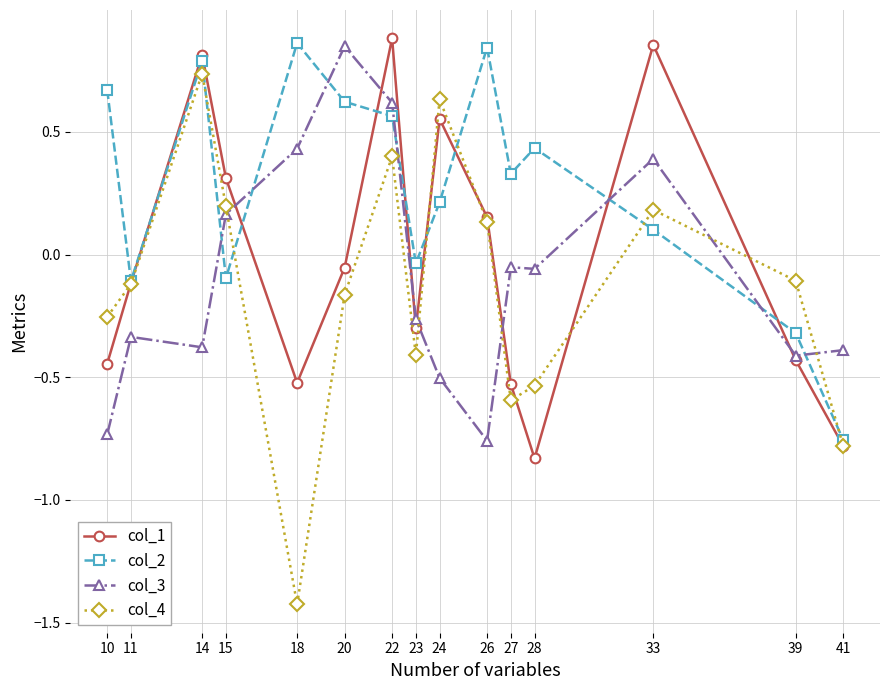

True or false: col_1 has a value of -0.3 at 23.

True